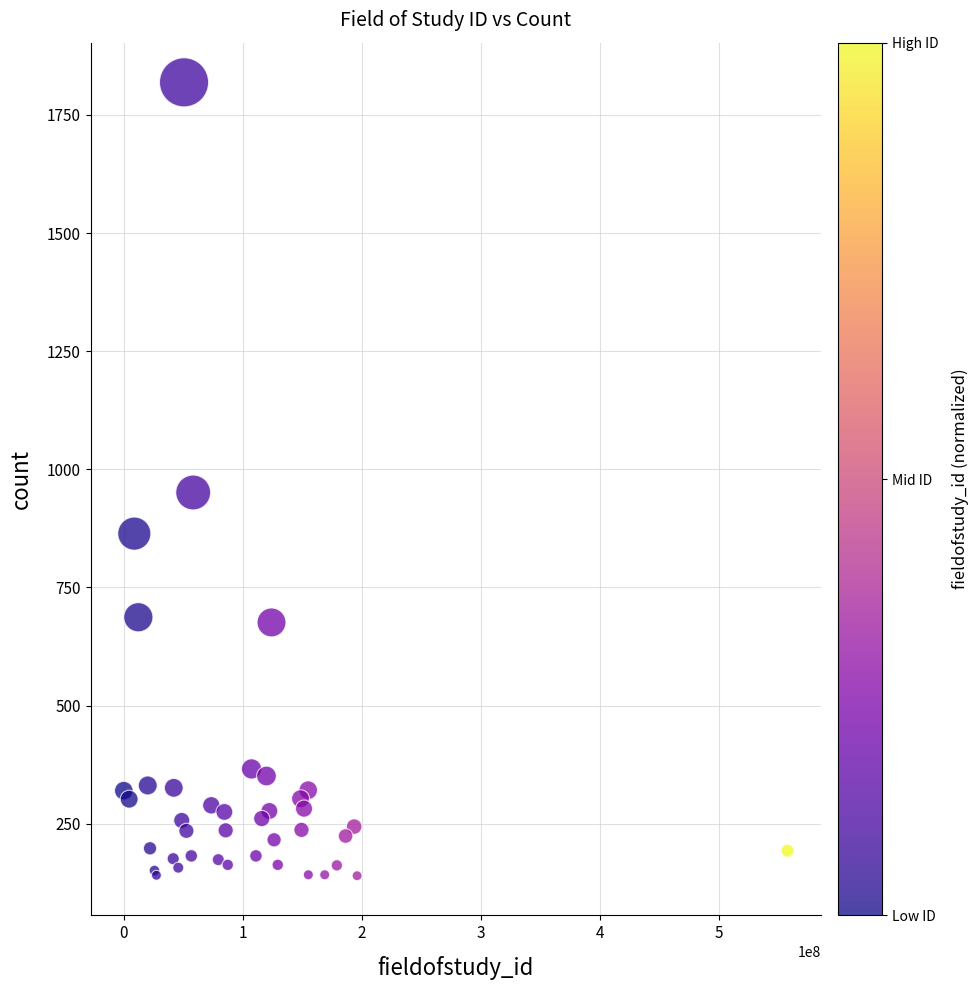

What Y value in the scatter plot is closest to 979?

951